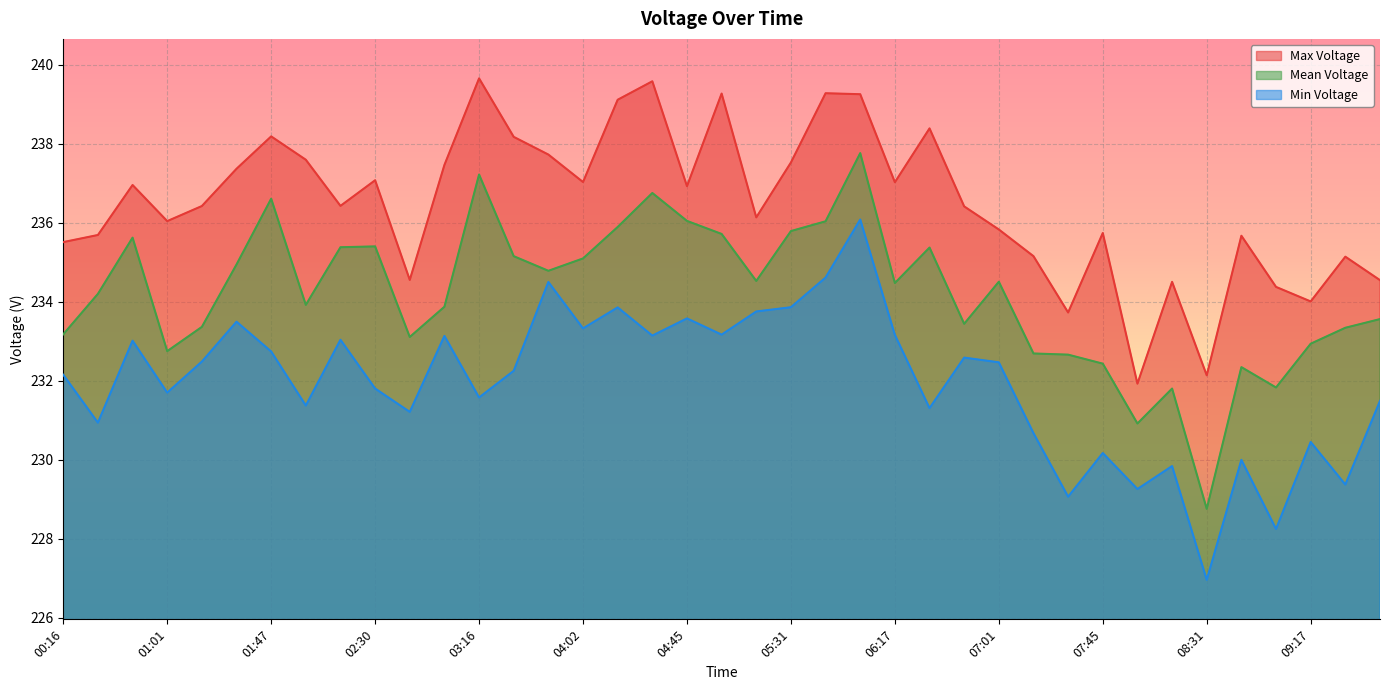

Rank the categories by Mean Voltage value from highest to lowest.

06:00, 03:16, 04:31, 01:47, 04:45, 05:47, 04:15, 05:31, 05:01, 00:45, 02:30, 02:17, 06:30, 03:30, 04:02, 01:30, 03:45, 05:15, 07:01, 06:17, 00:31, 02:00, 03:01, 10:00, 06:45, 01:15, 09:47, 00:16, 02:45, 09:17, 01:01, 07:15, 07:32, 07:45, 08:45, 09:01, 08:15, 08:02, 08:31